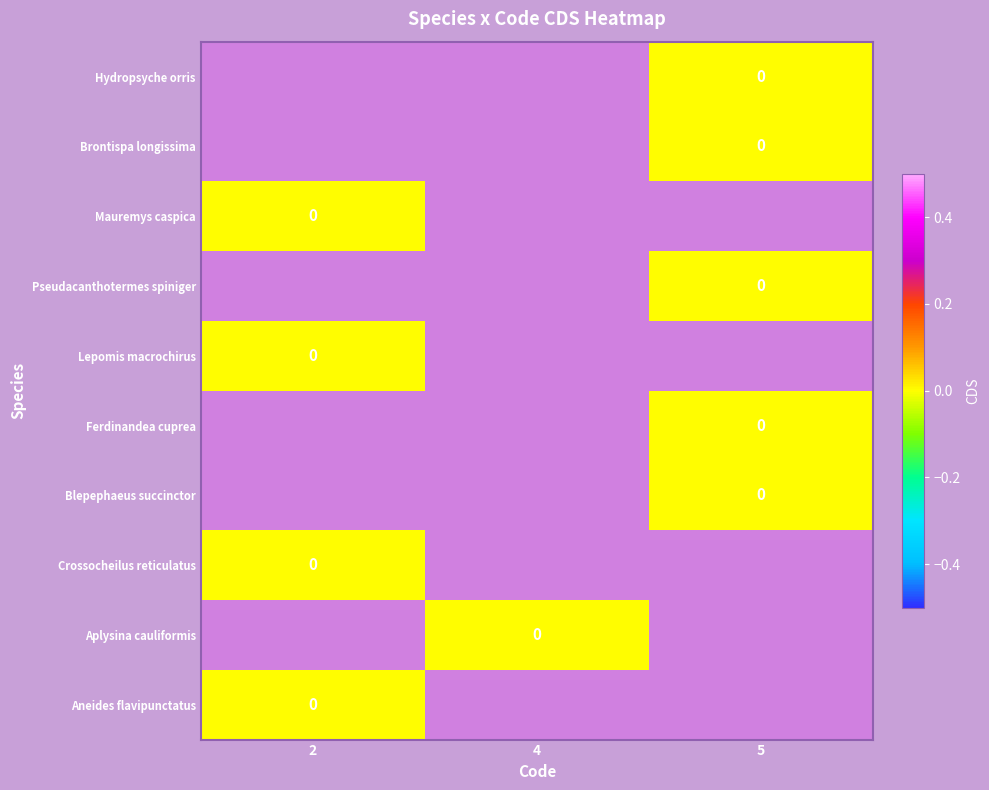

How many series are shown in this chart?

10